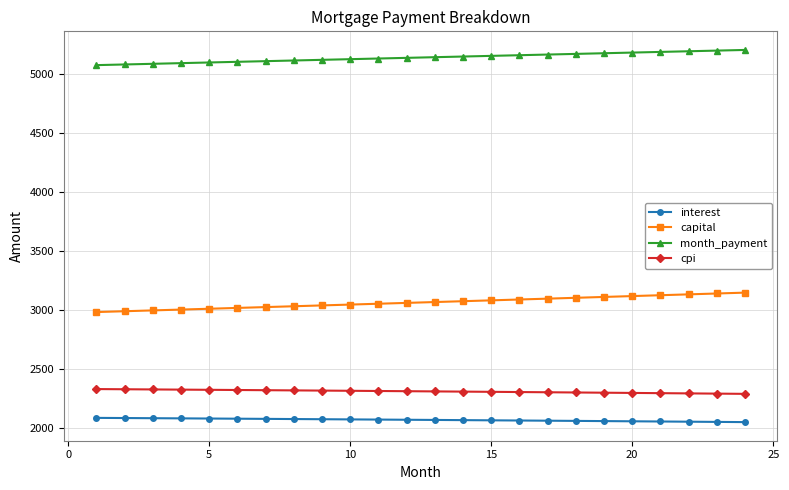

What is the greatest value displayed?

5199.8